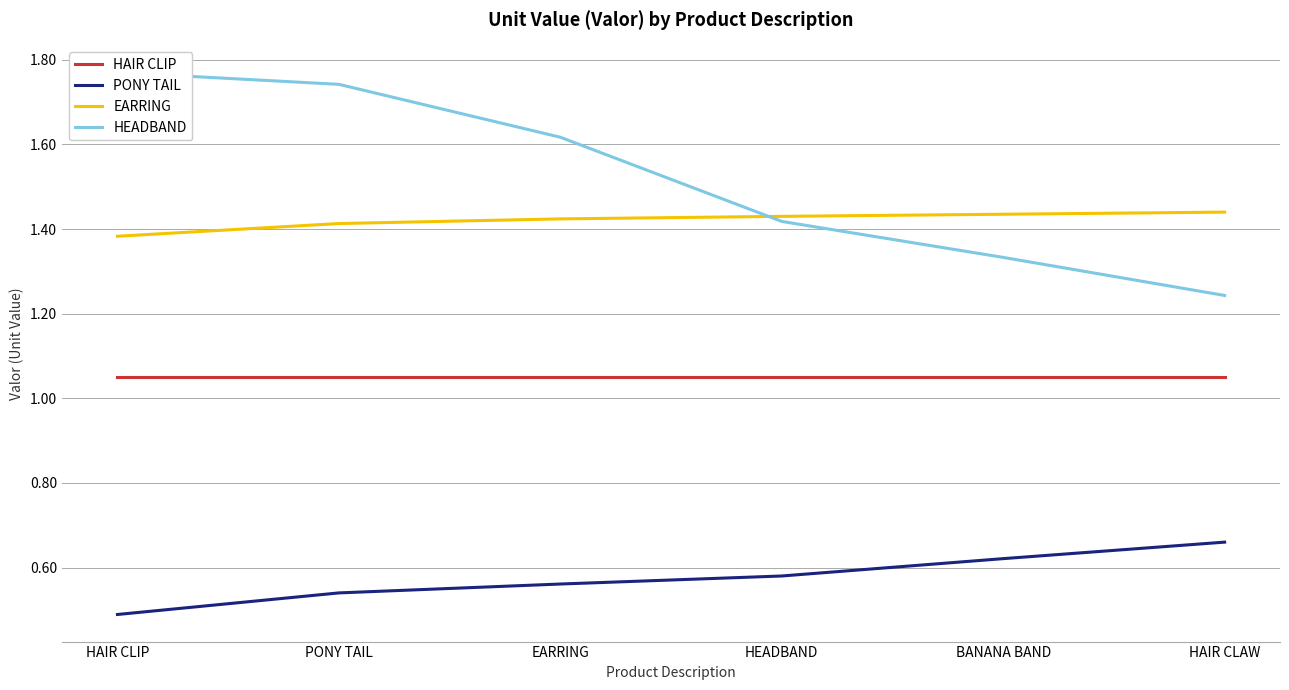

Reading left to right, extract all data points from this chart.

HAIR CLIP: 1.1	1.1	1.1	1.1	1.1	1.1
PONY TAIL: 0.5	0.5	0.6	0.6	0.6	0.7
EARRING: 1.4	1.4	1.4	1.4	1.4	1.4
HEADBAND: 1.8	1.7	1.6	1.4	1.3	1.2